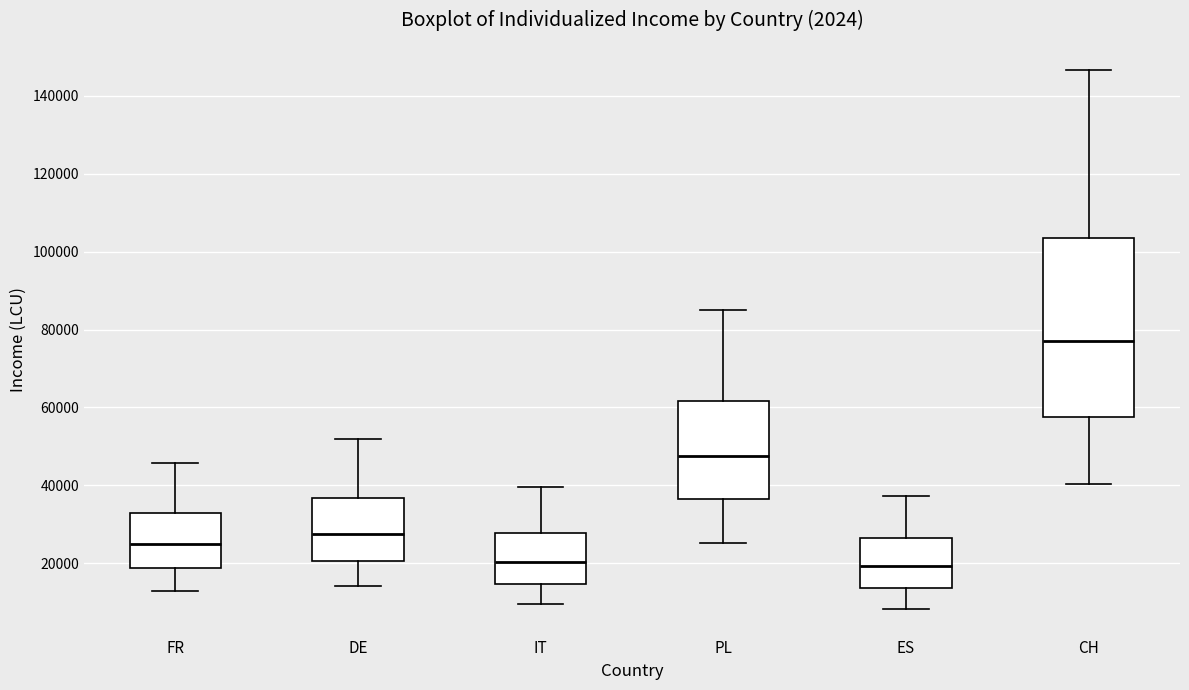

Which box's median line is the highest?

CH